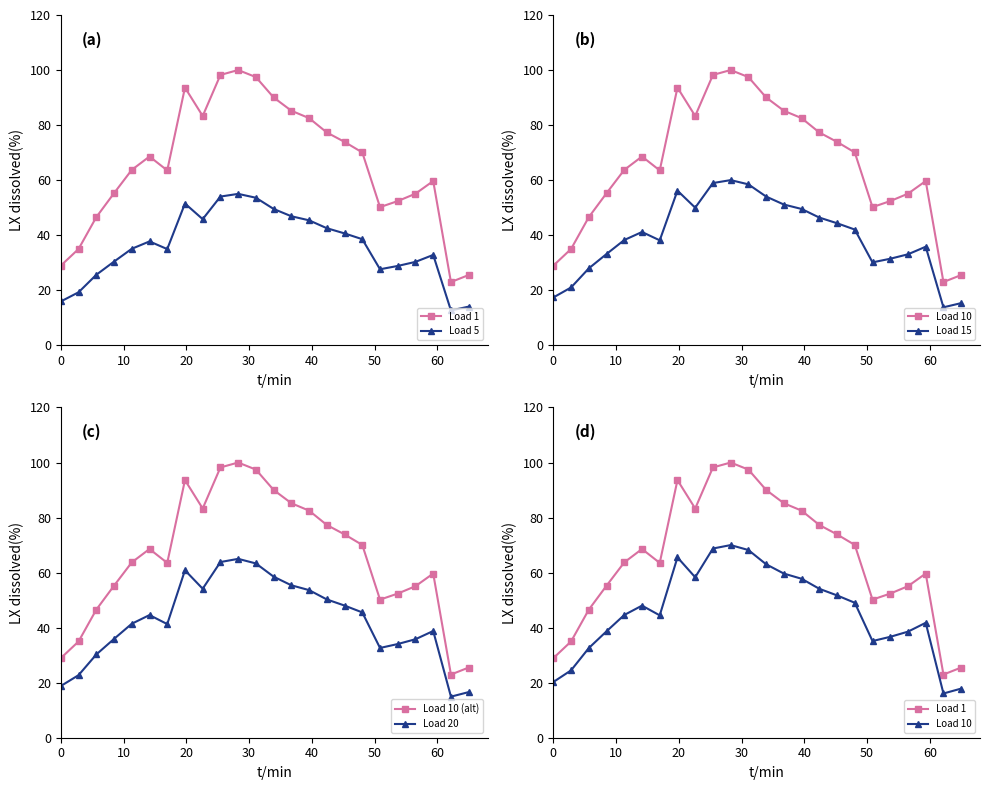

True or false: Load 20 and Load 10 (alt) cross at least once.

False